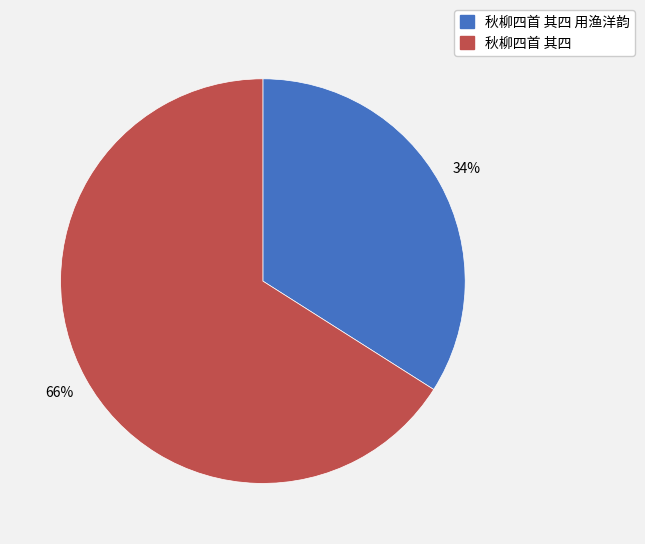

Is the sum of 秋柳四首 其四 用渔洋韵 and 秋柳四首 其四 greater than half?

Yes